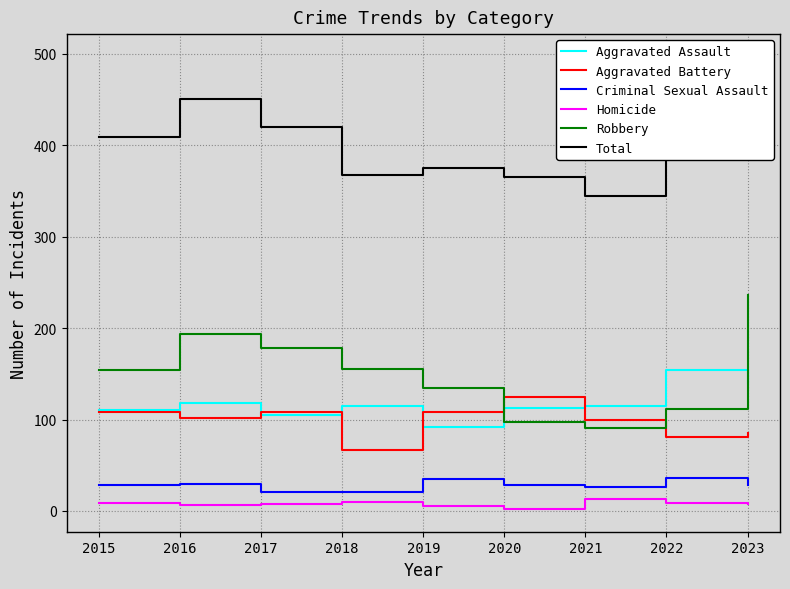

What is the total value across all series at 2022?

782